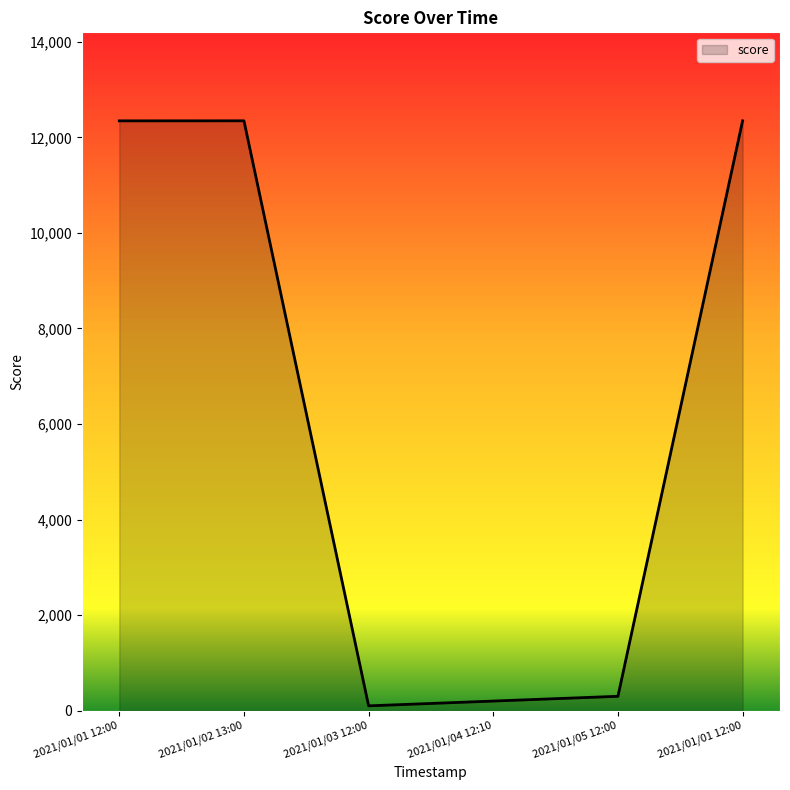

Count the number of categories in the chart.

6